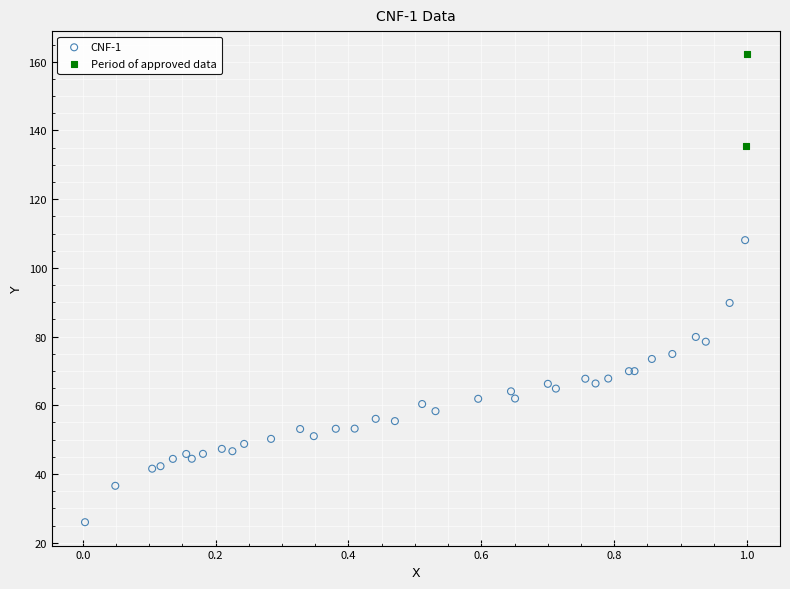

What are all the series names shown in the legend?

CNF-1, Period of approved data